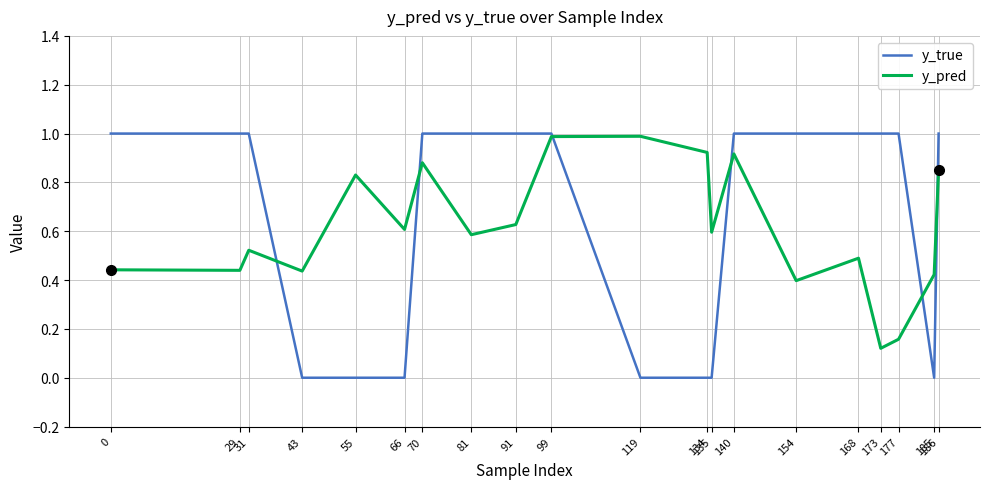

The y_pred series shows 1.0 at 119. True or false?

True